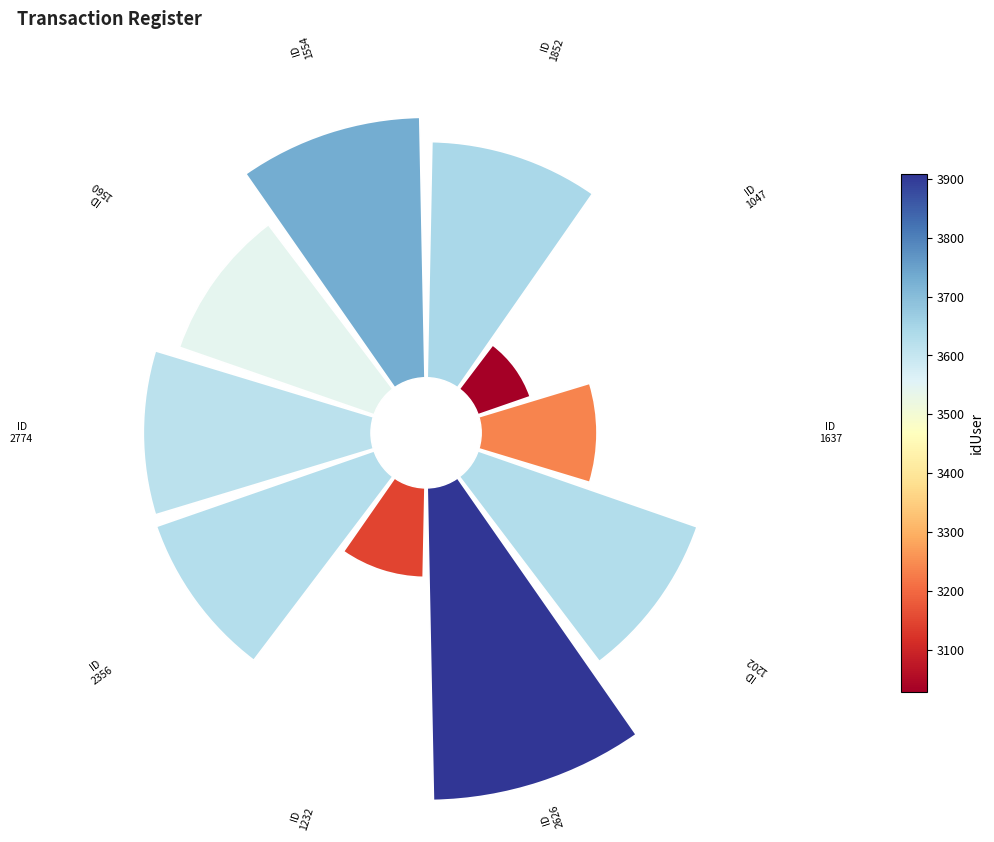

Is it true that 1 is 1% of the pie?

False